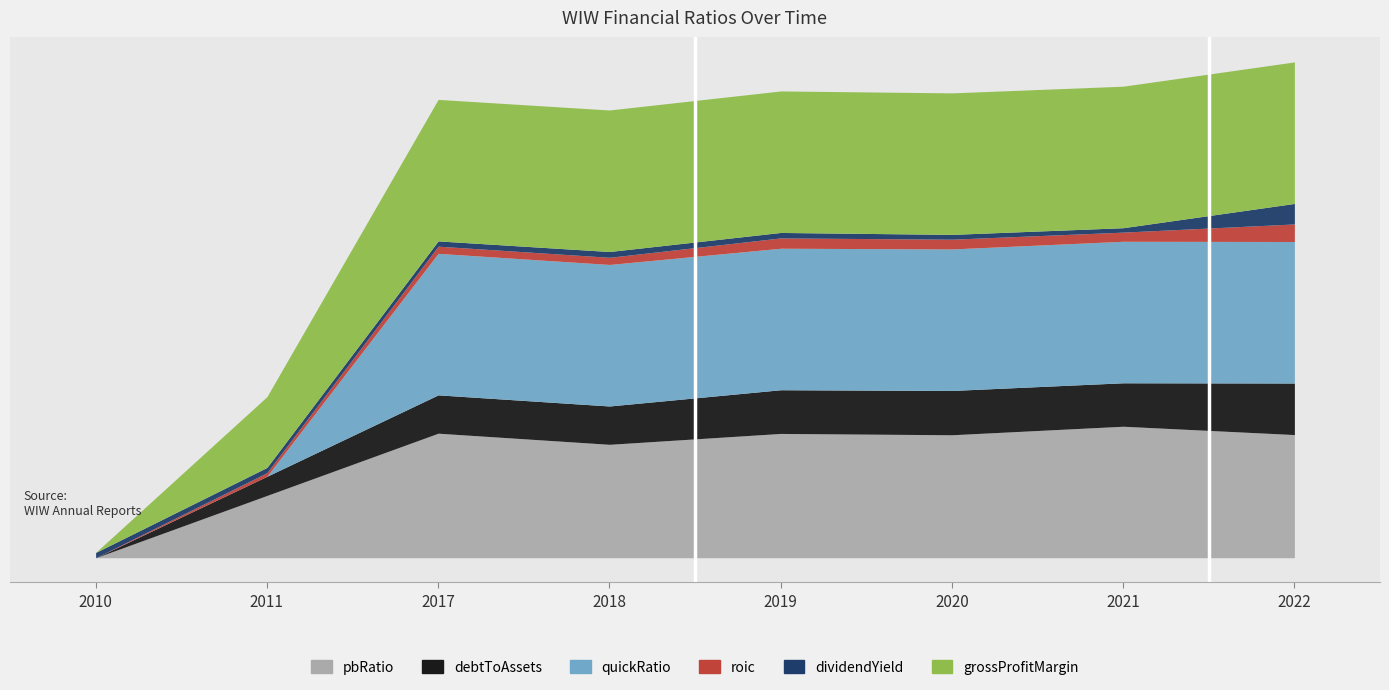

What is the maximum value shown in the chart?

1.0